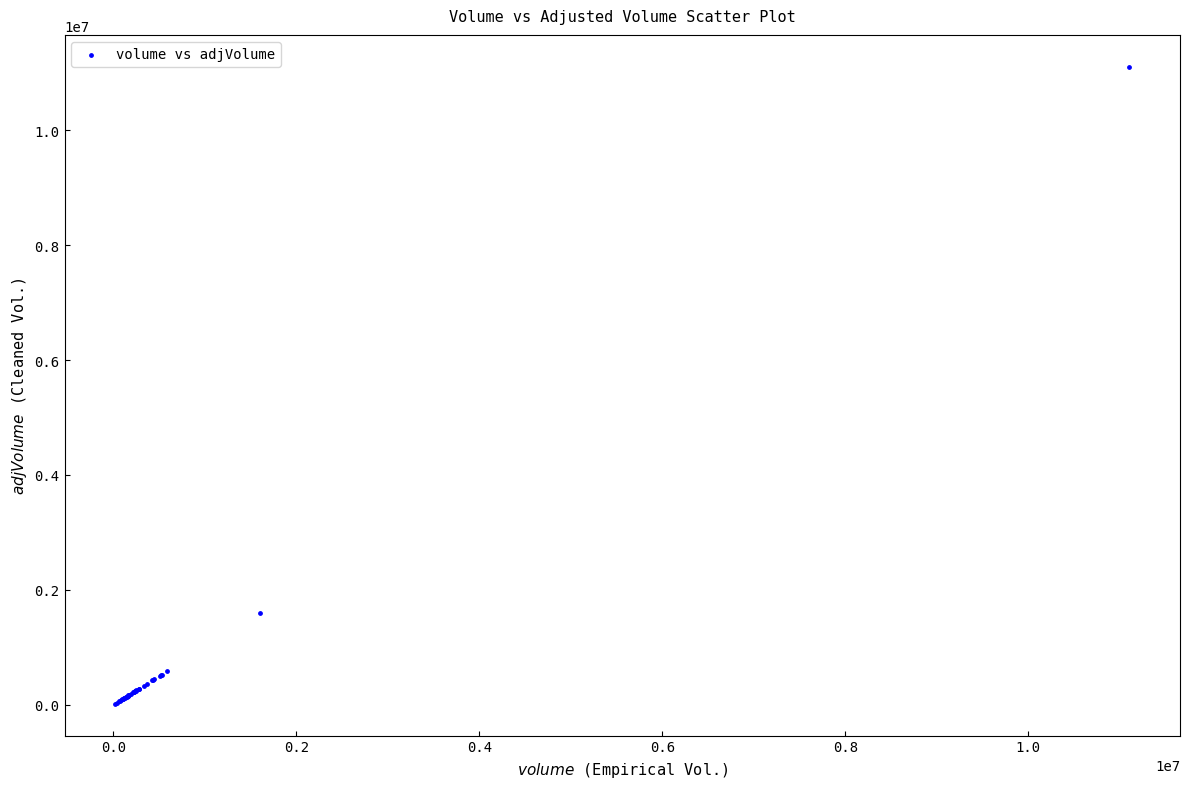

What Y value in the scatter plot is closest to 5561650?

1600900